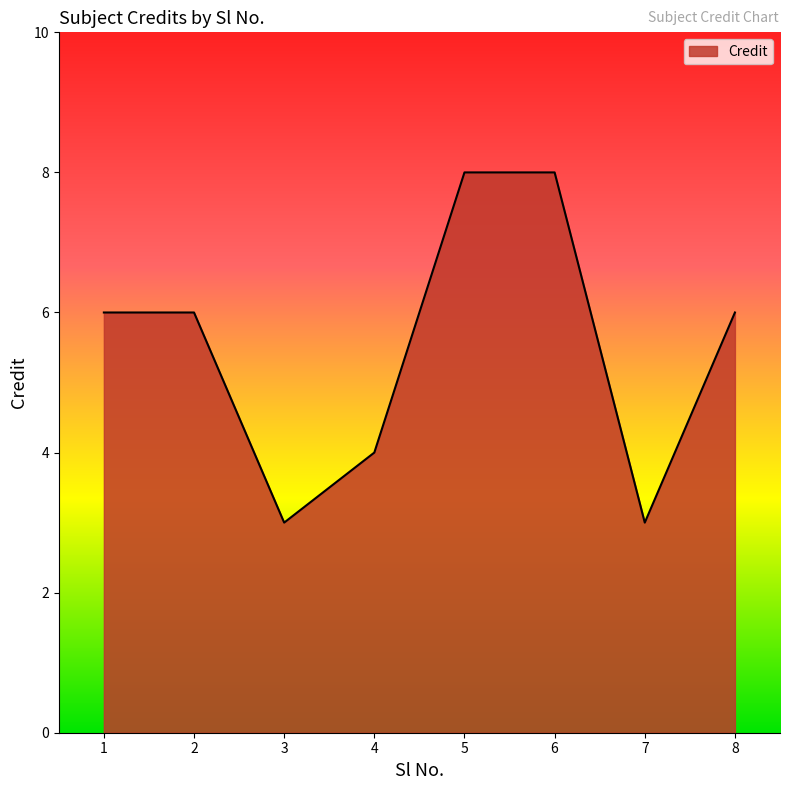

Approximately how many times larger is the value at 3 compared to 8?

0.5